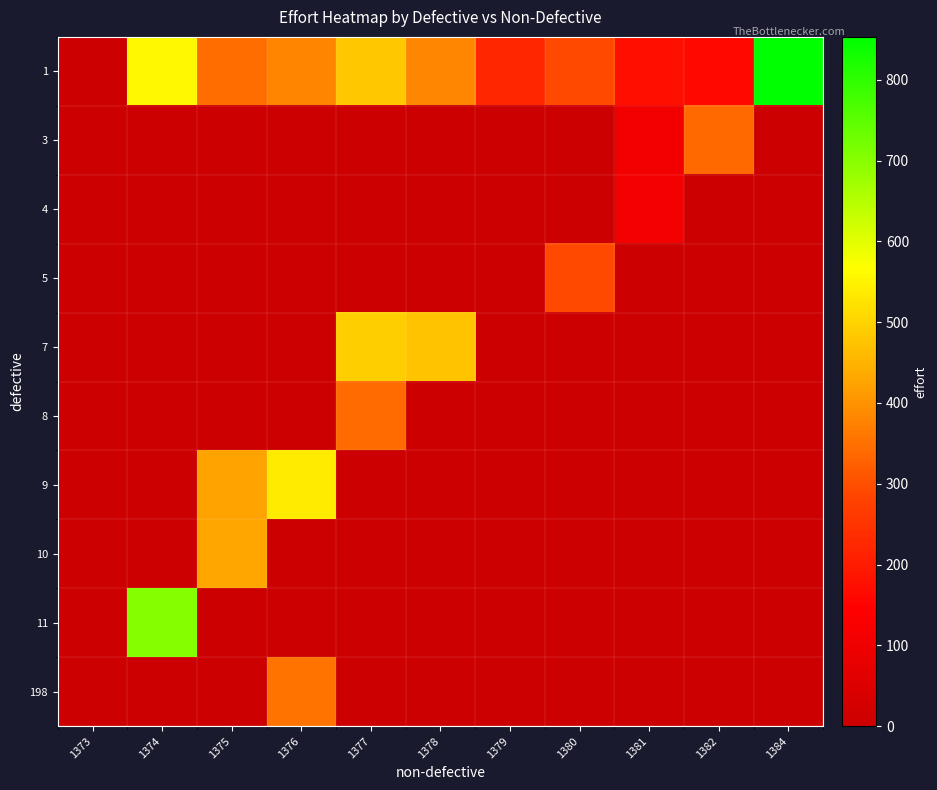

Which series has the largest range (max minus min)?

1